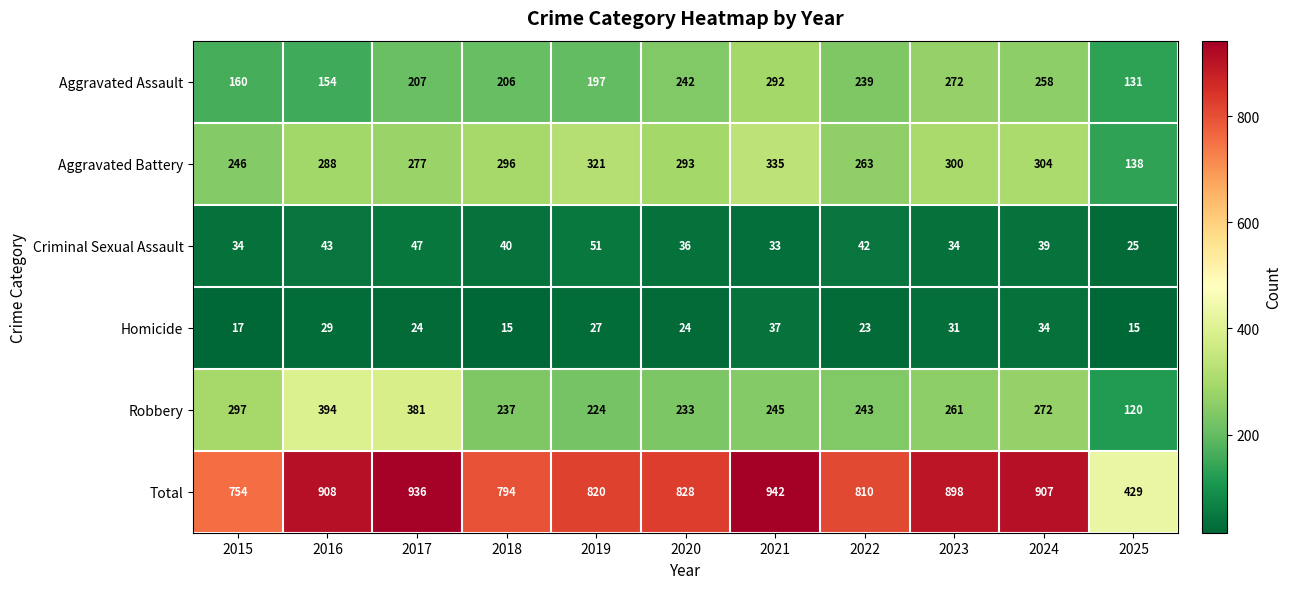

Where does the Homicide series first go above 24?

2016